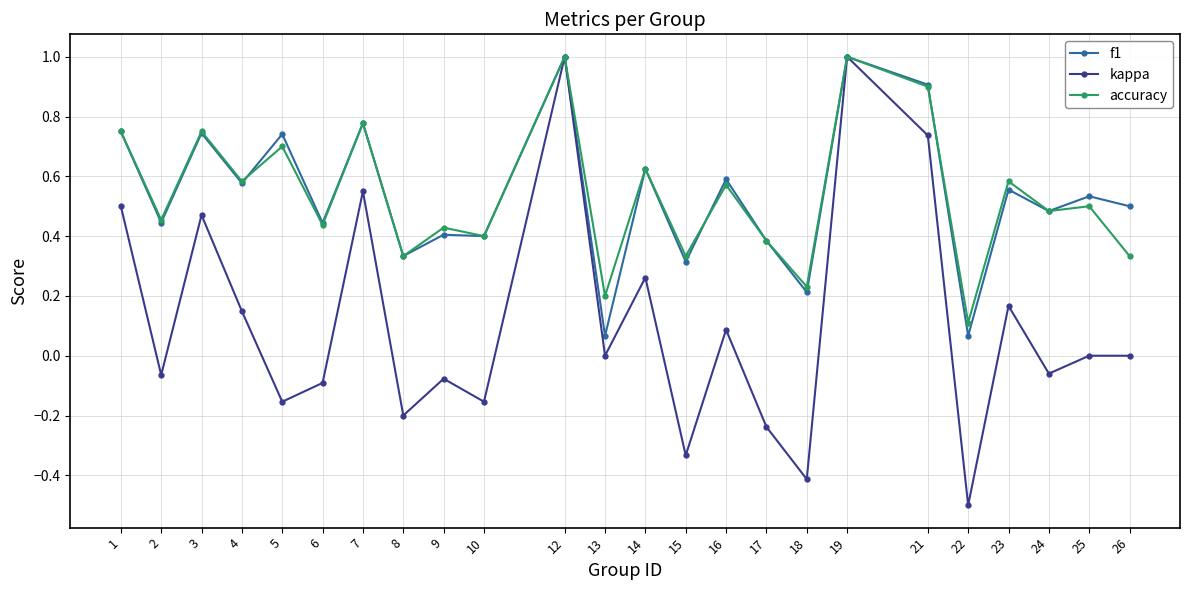

At which label does accuracy reach its minimum?

22